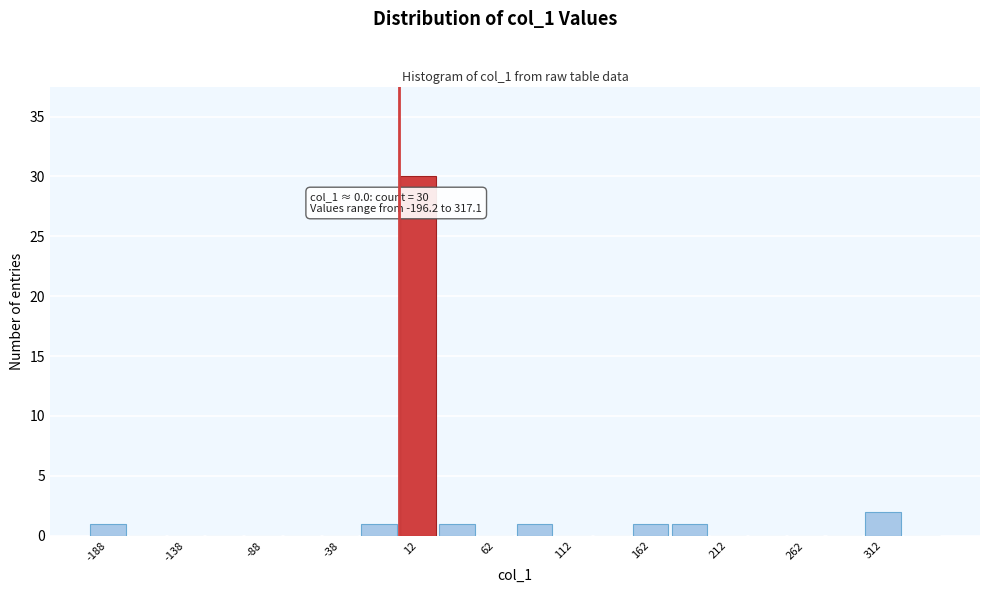

Over which range of the x-axis is the bar tallest?

0 to 25